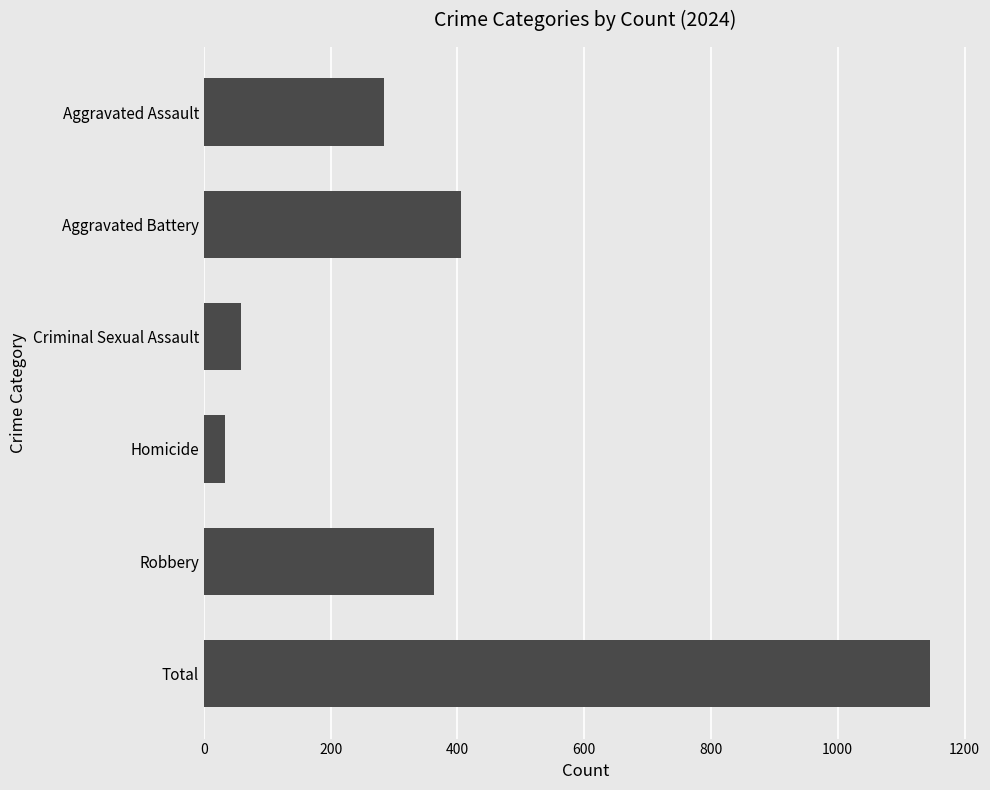

List the labels in order of value, smallest first.

Homicide, Criminal Sexual Assault, Aggravated Assault, Robbery, Aggravated Battery, Total